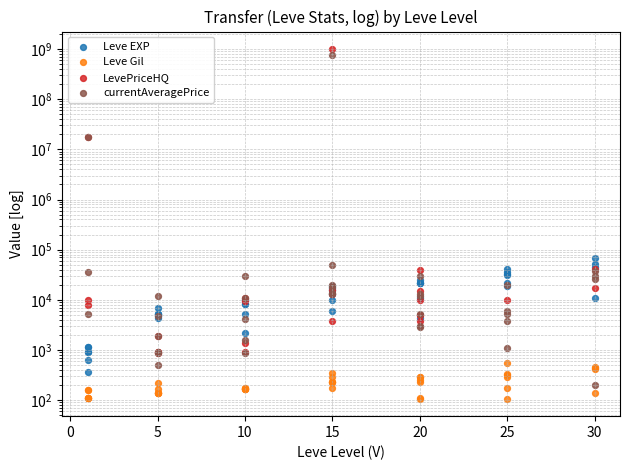

What are all the series names shown in the legend?

Leve EXP, Leve Gil, LevePriceHQ, currentAveragePrice